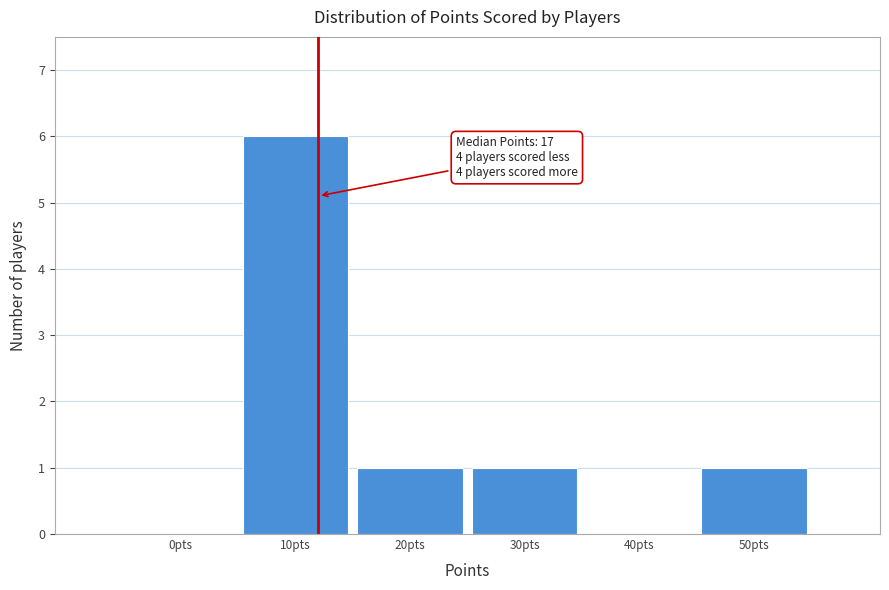

Reading right to left, list all the values displayed in this chart.

50pts=1	40pts=0	30pts=1	20pts=1	10pts=6	0pts=0